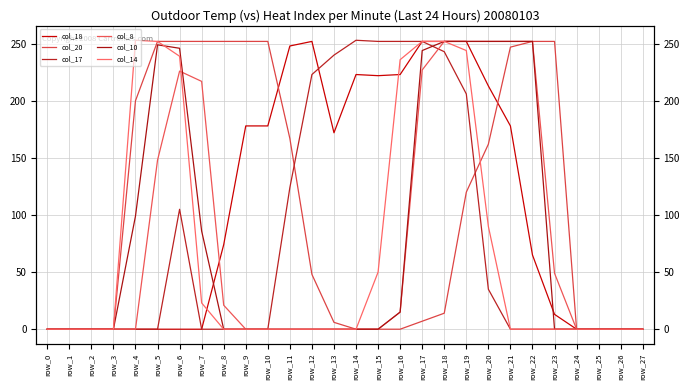

What is the difference between the col_8 values at row_24 and row_8?

21